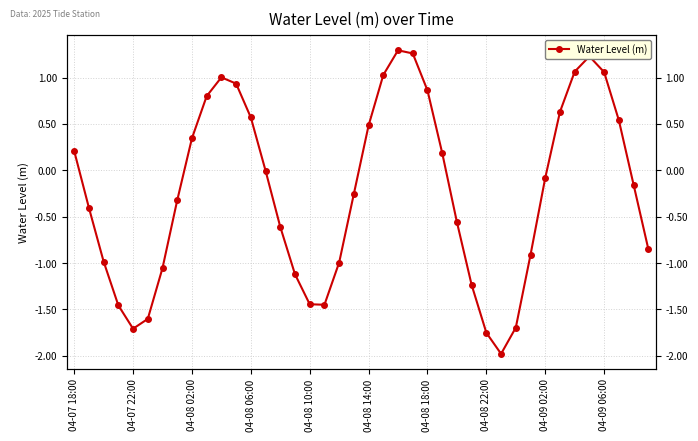

What is the change in value from 21 to 35?

+0.2